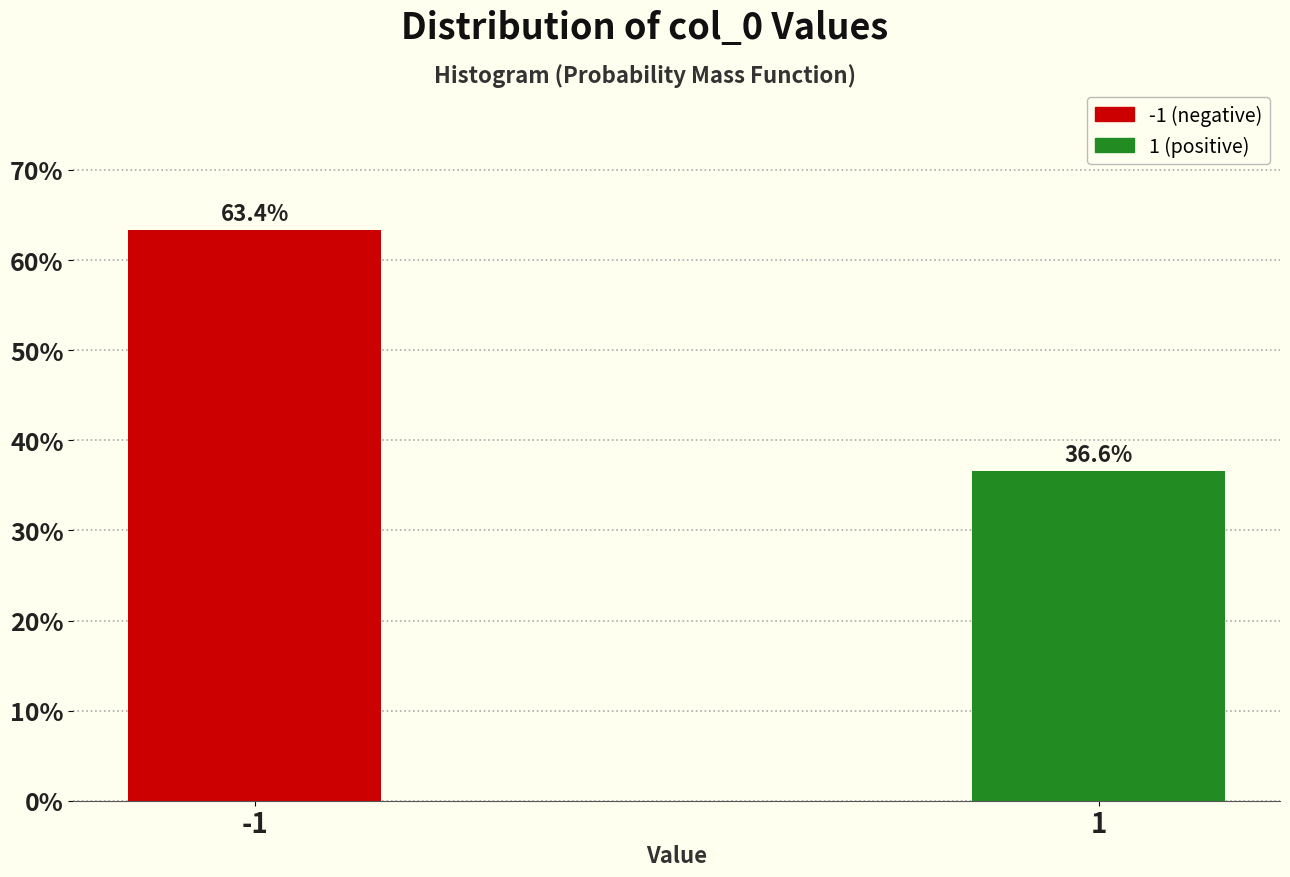

Reading left to right, transcribe all the data shown in this chart.

-1=63.4	1=36.6